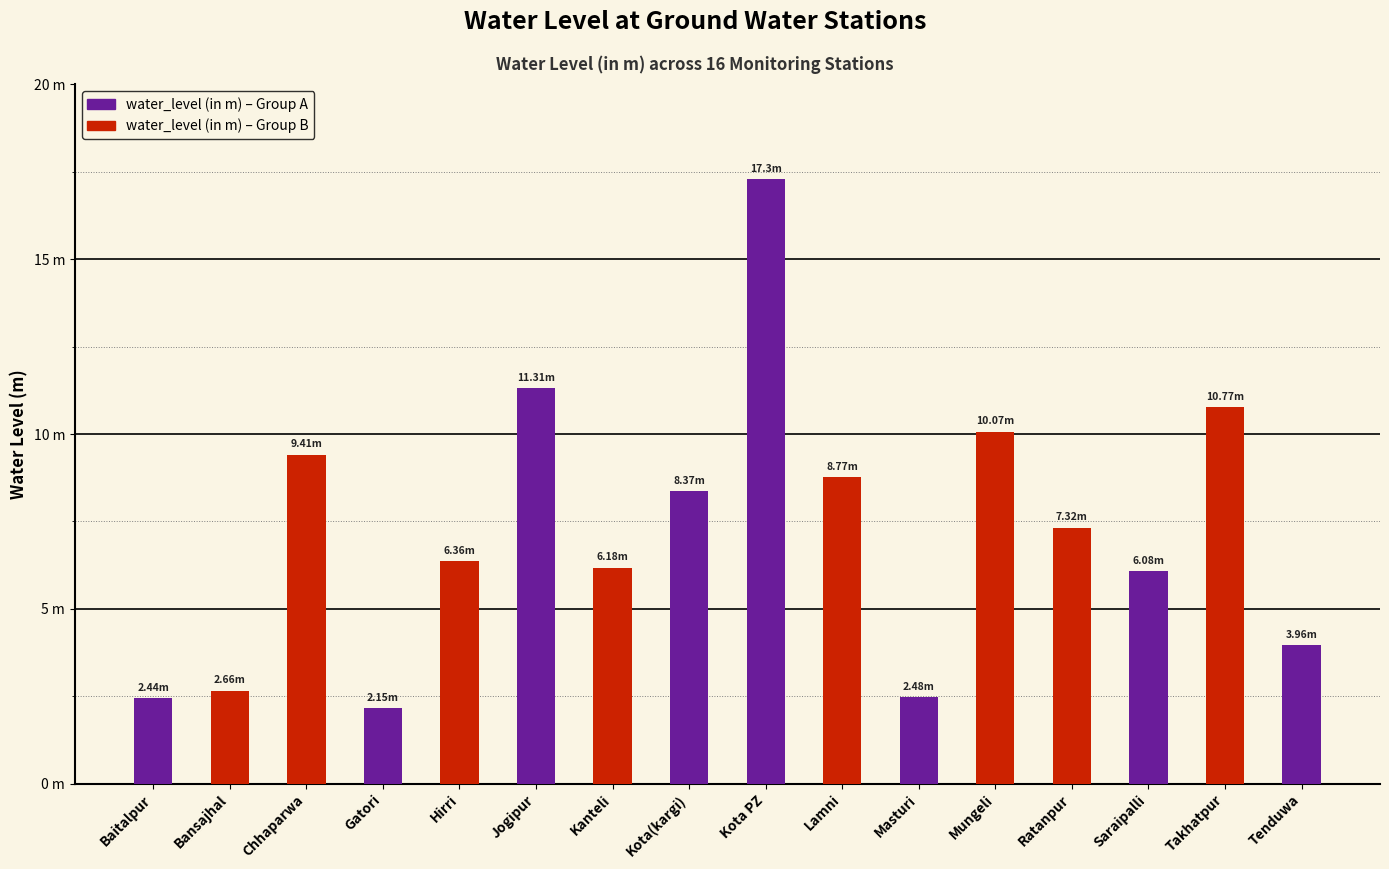

Are the bars horizontal?

No